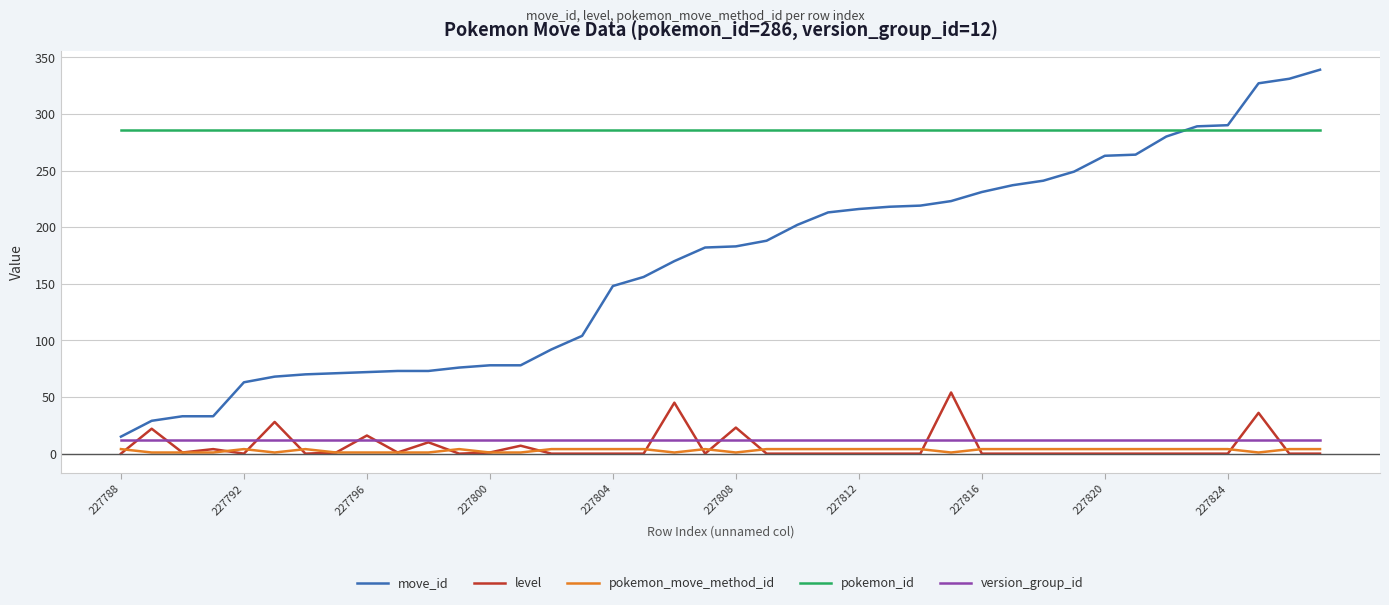

Which series has the widest spread of values?

move_id